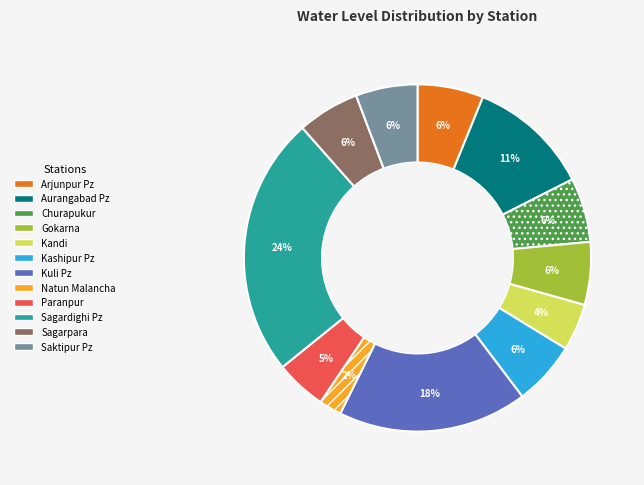

To the nearest percent, what is the average slice percentage?

8%